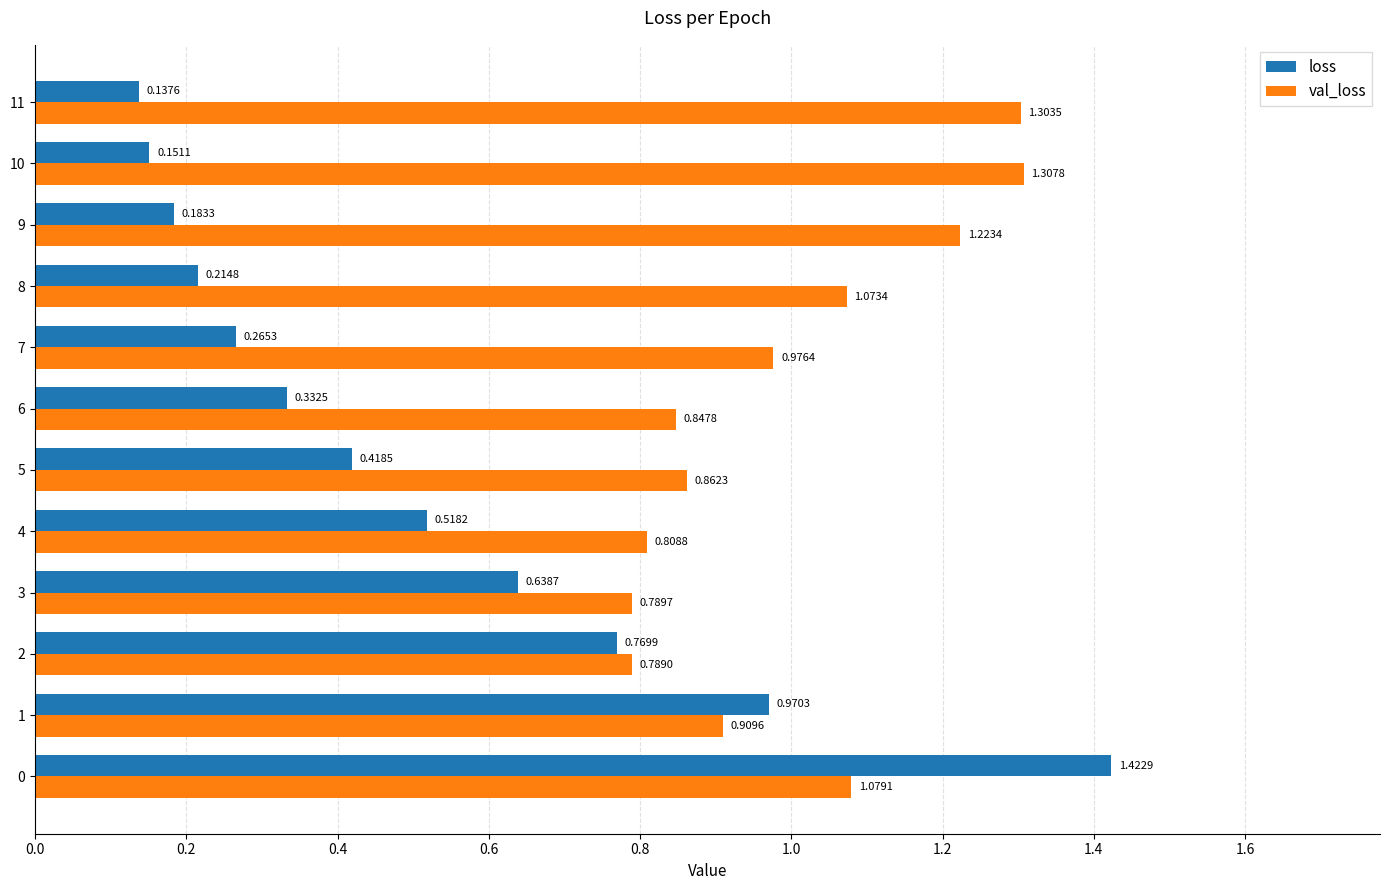

Is the value of val_loss at 7 greater than the value of loss at 8?

Yes